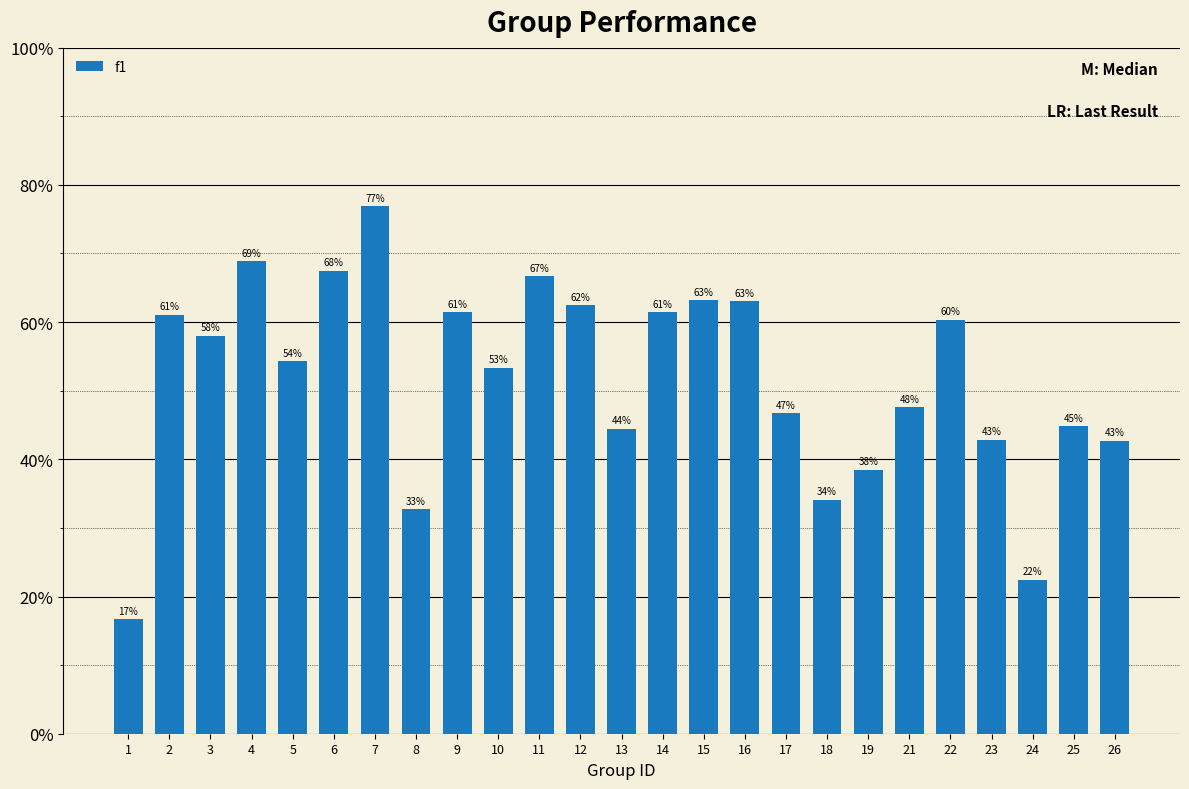

At which category does the chart reach its peak across all series?

7